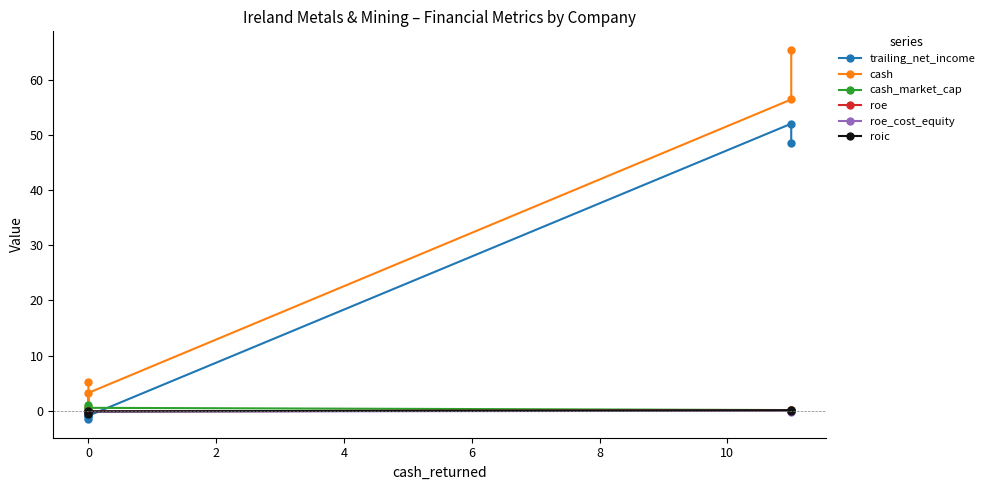

Reading left to right, what are all the values shown in this chart?

trailing_net_income: 48.6	52.1	-0.9	-1.0	-1.6
cash: 65.5	56.5	3.2	0.7	5.1
cash_market_cap: 0.1	0.1	0.5	0.3	1.1
roe: -0.1	0.1	-0.1	-0.2	-0.2
roe_cost_equity: -0.2	-0.0	-0.2	-0.3	-0.2
roic: -0.2	0.1	-0.1	-0.2	-0.5